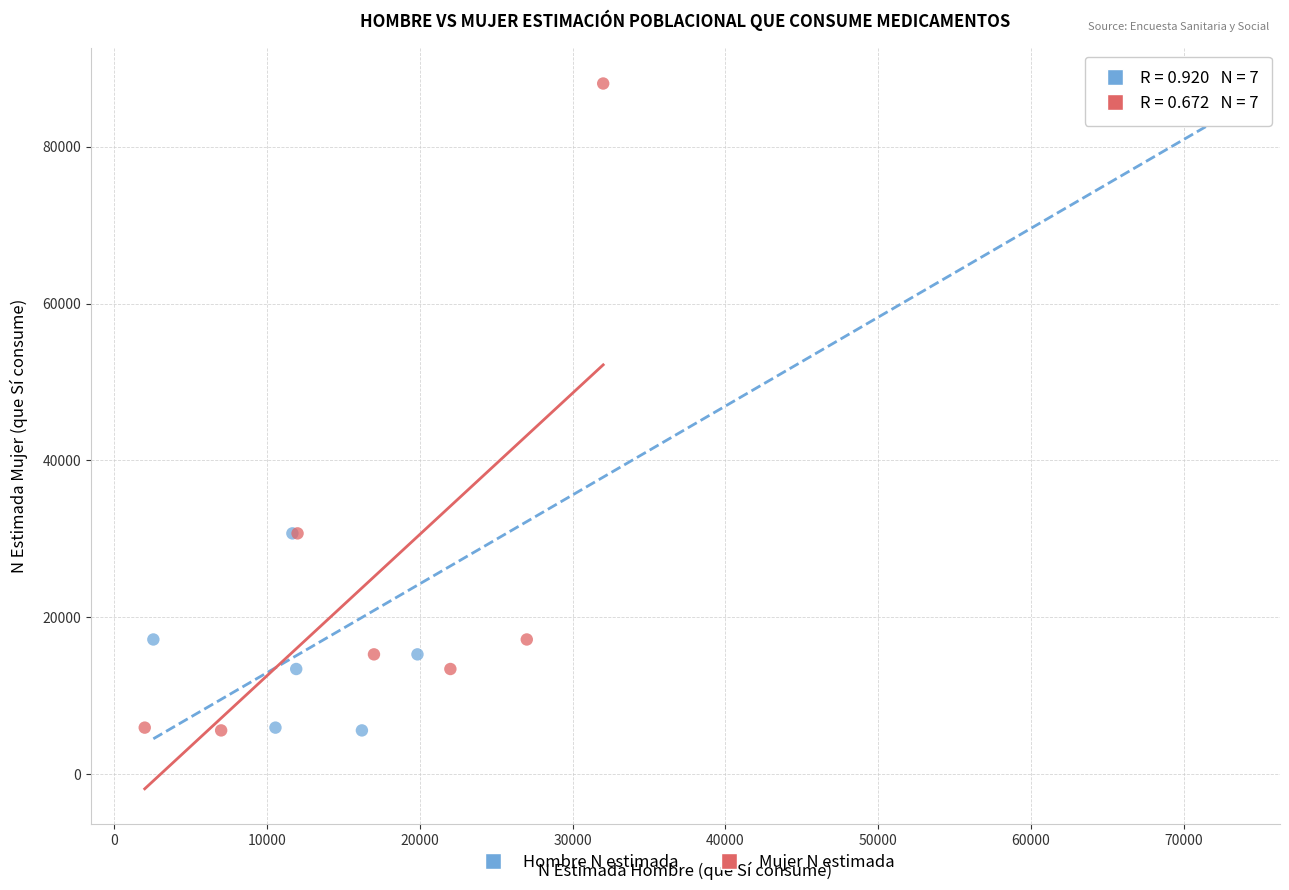

What are all the series names shown in the legend?

Hombre N estimada, Mujer N estimada